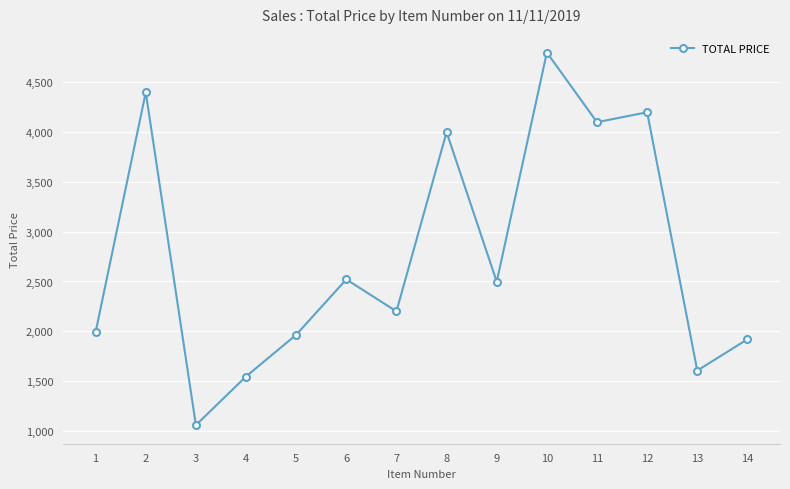

Reading left to right, what are all the values shown in this chart?

1=1991.9	2=4400.0	3=1057.6	4=1545.6	5=1964.8	6=2521.1	7=2200.0	8=4000.0	9=2497.8	10=4800.0	11=4100.0	12=4200.0	13=1605.0	14=1919.4